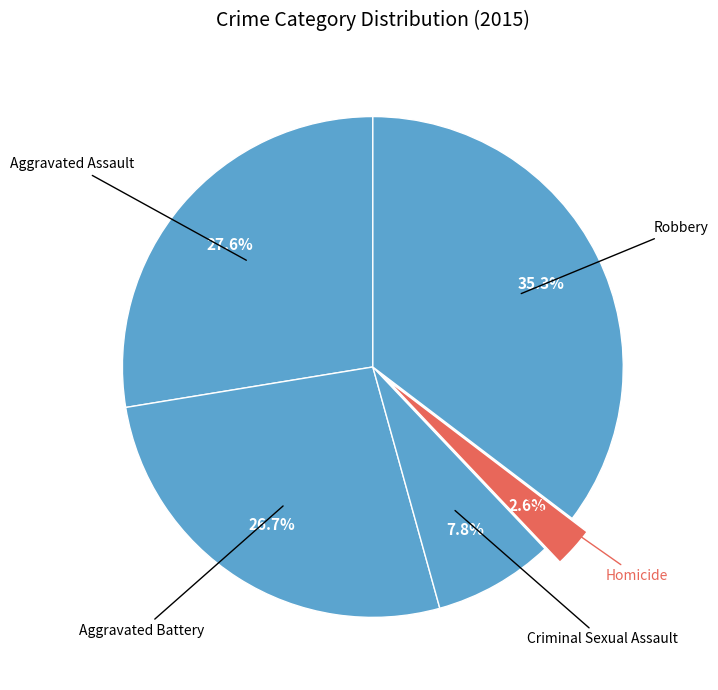

Count the number of slices in the pie.

5